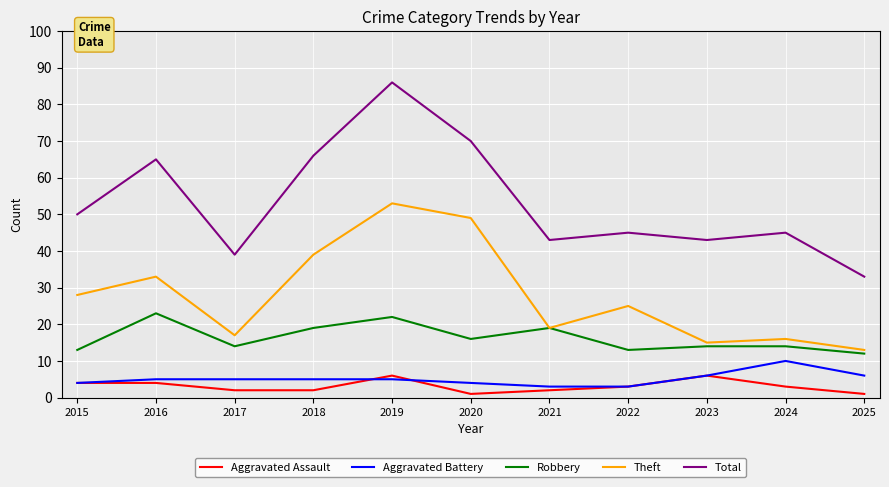

What is the average value of the Theft series?

28